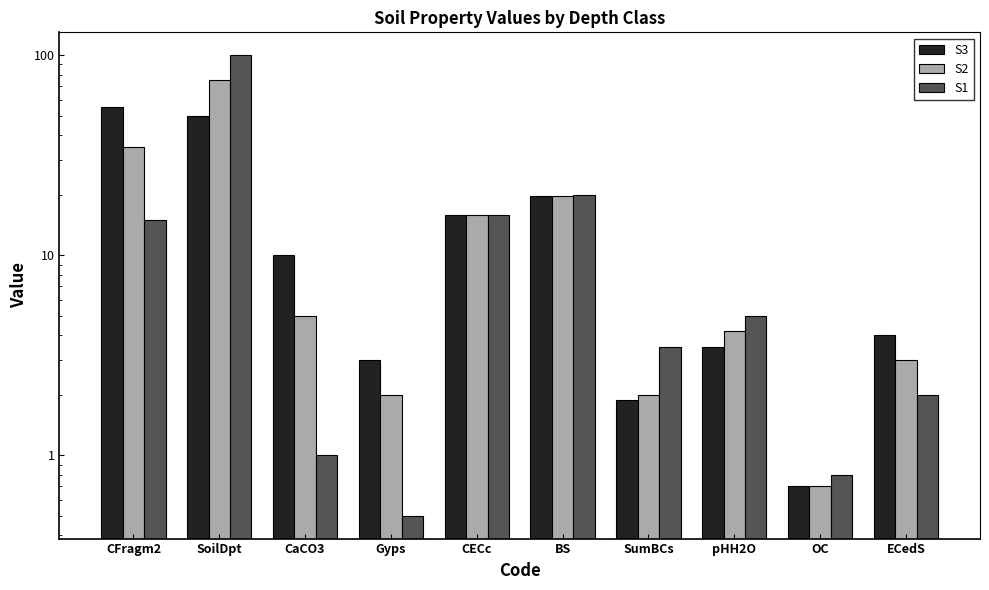

What is the total value across all series at SoilDpt?

225.0